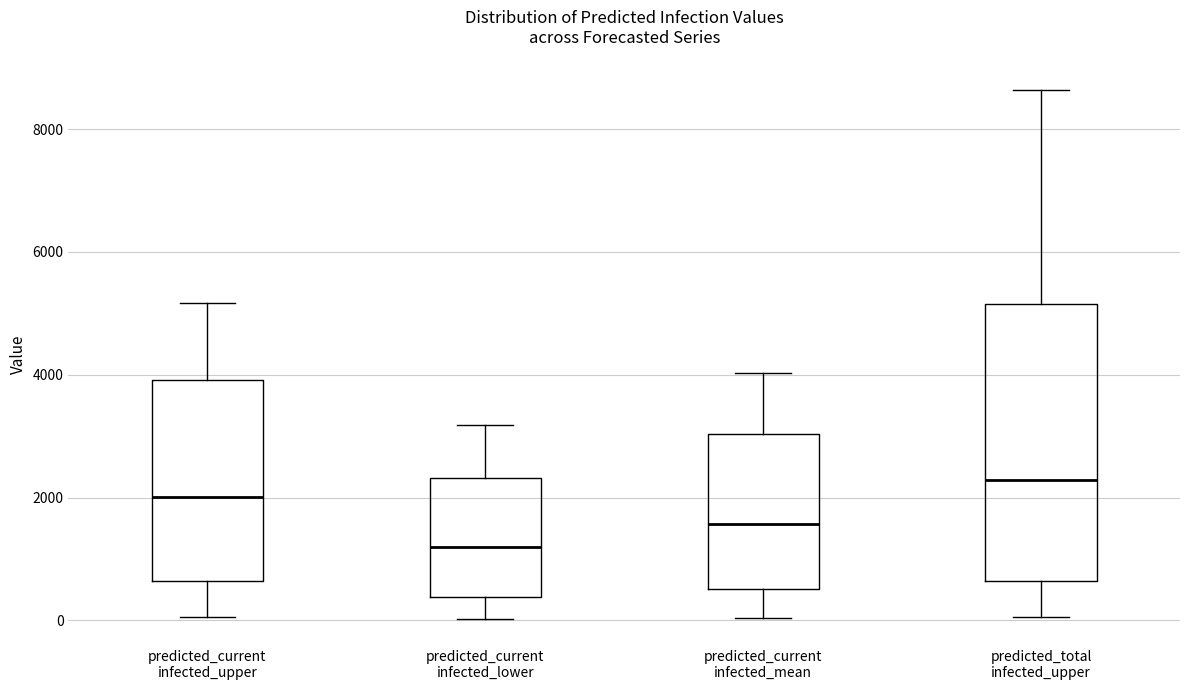

Where does the lower whisker of the box for predicted_current infected_upper end on the y-axis? The values are not printed on the chart, so give them approximately, as read against the axis.

0